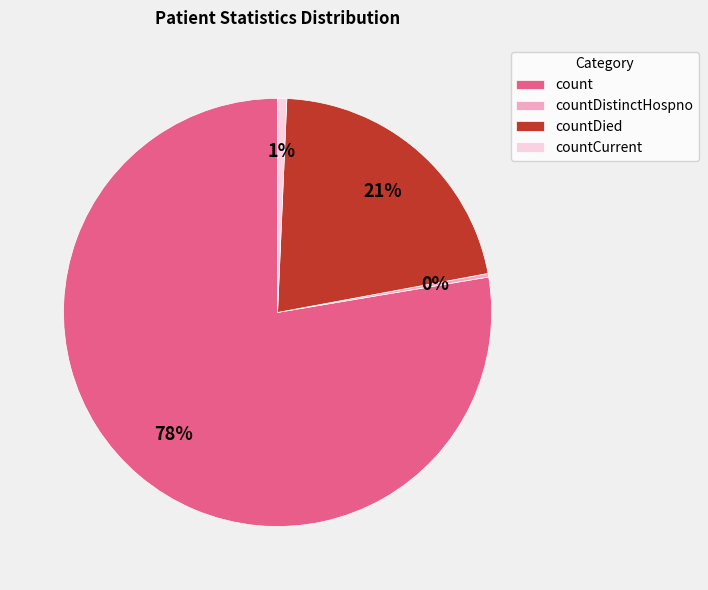

To the nearest percent, what portion does count represent?

78%